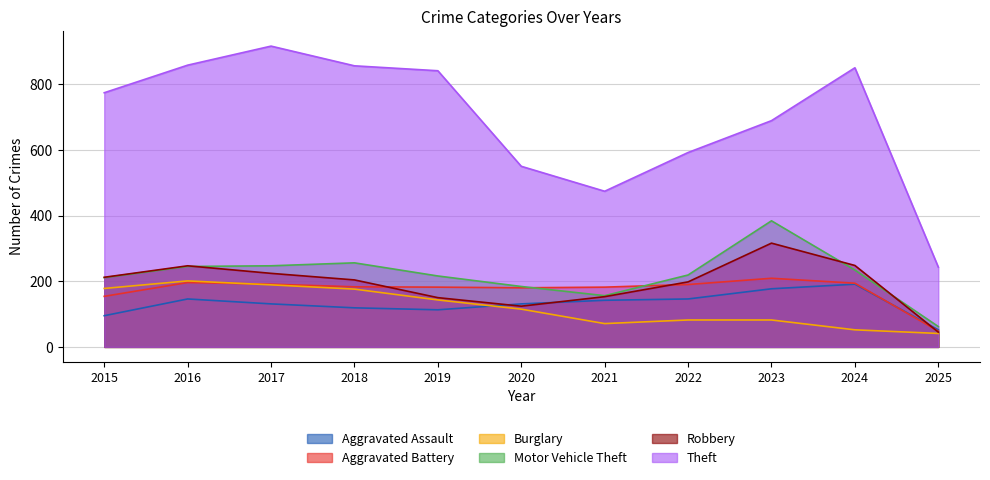

How many lines are shown in the chart?

6